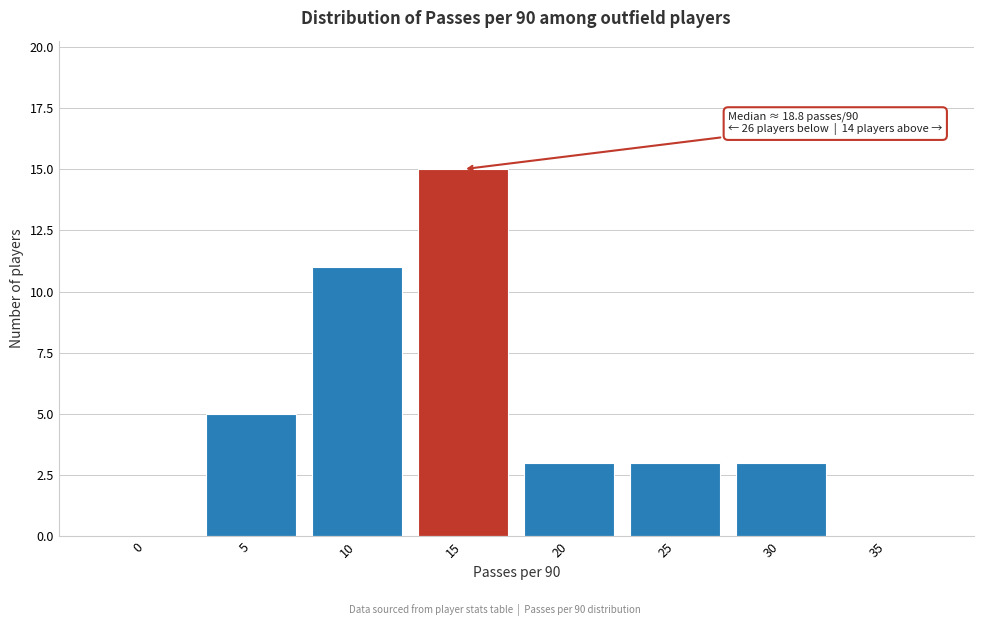

Reading right to left, transcribe all the data shown in this chart.

35=0	30=3	25=3	20=3	15=15	10=11	5=5	0=0